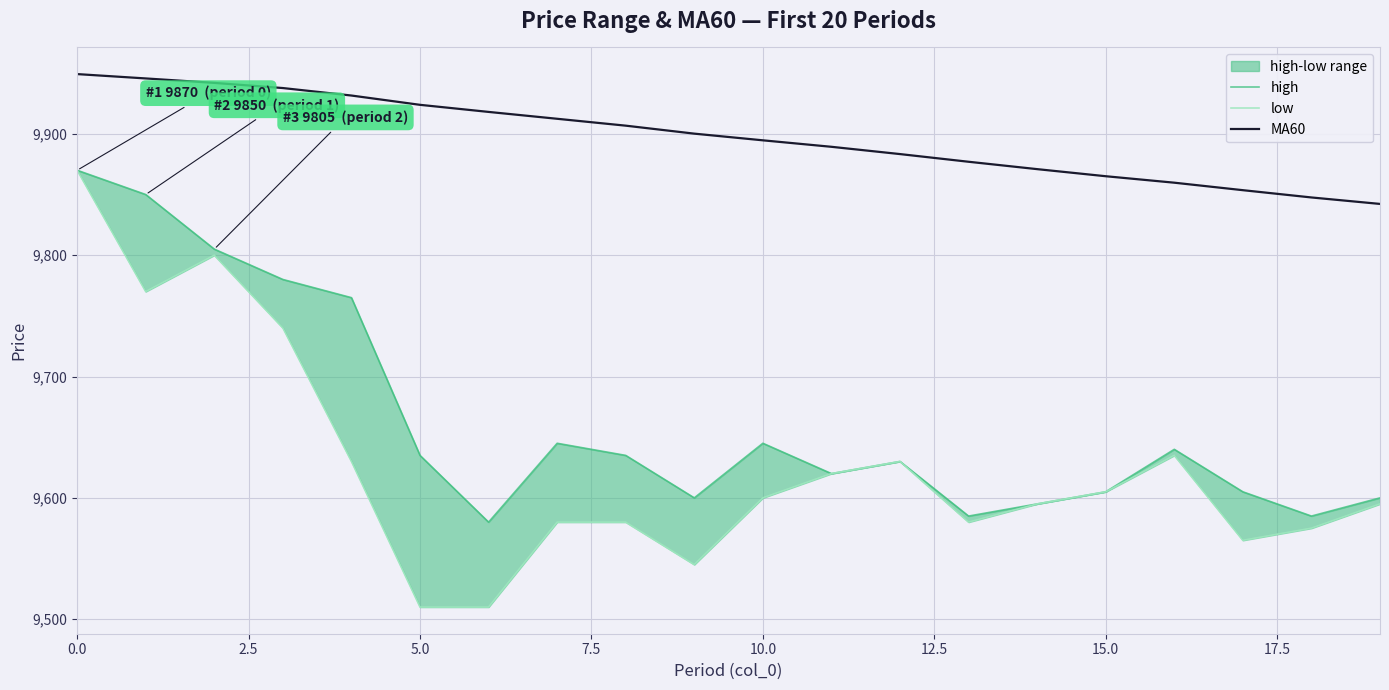

Count the number of categories in the chart.

20